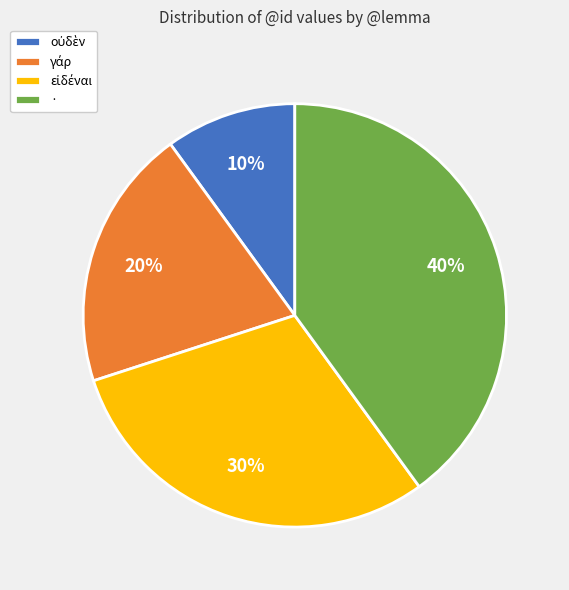

What percentage is the · slice, to the nearest percent?

40%